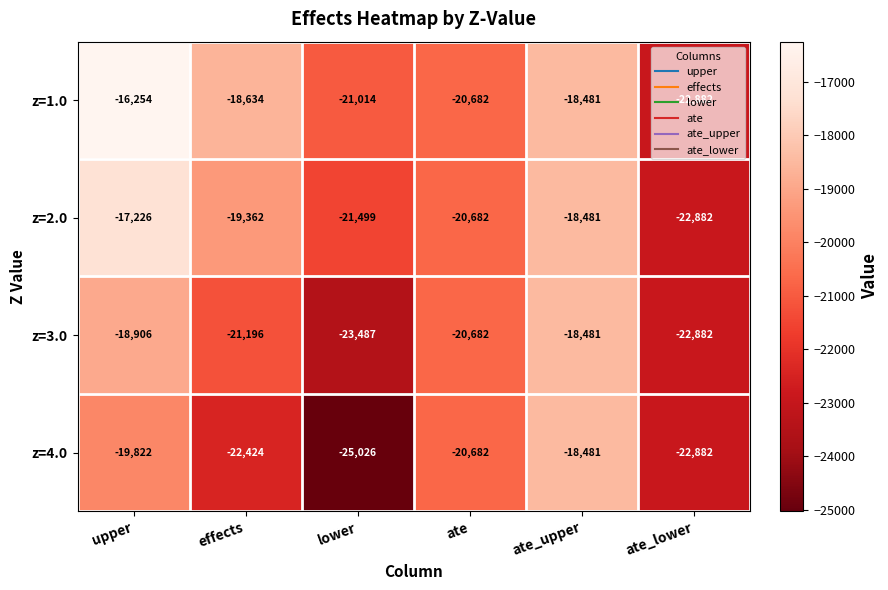

Count the number of categories in the chart.

6